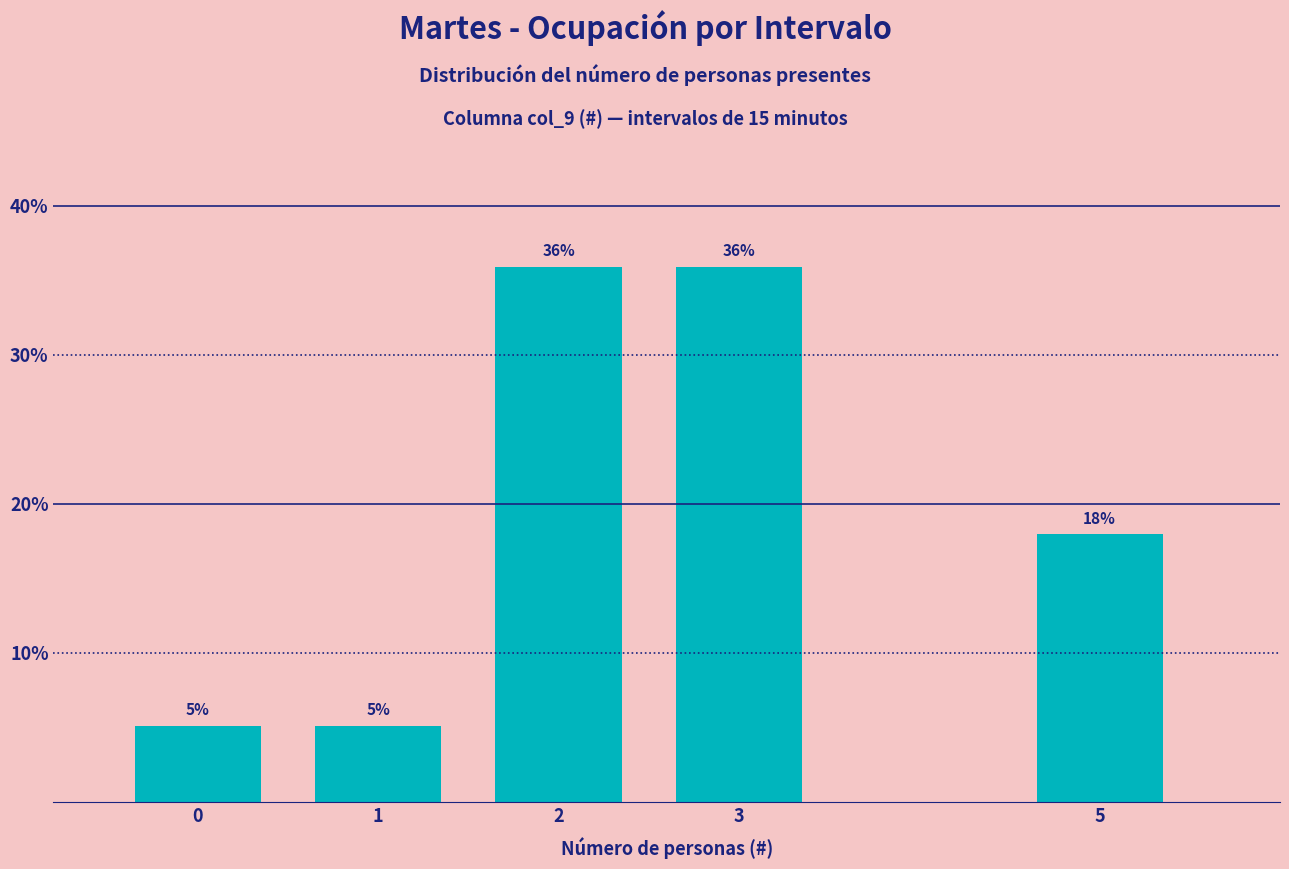

What is the value of the 4th bar from the left?

35.9